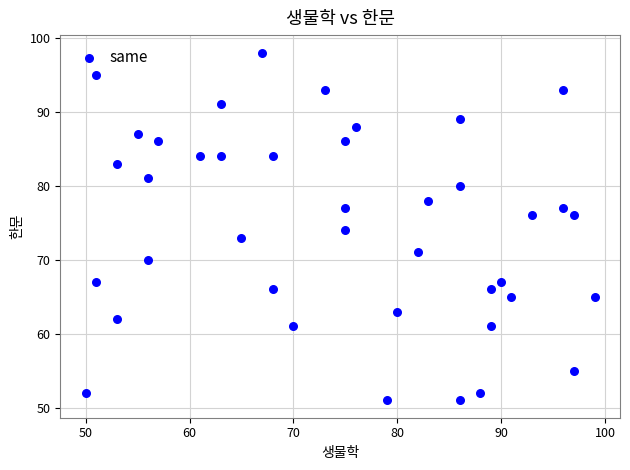

What is the range of Y values (max minus min)?

47